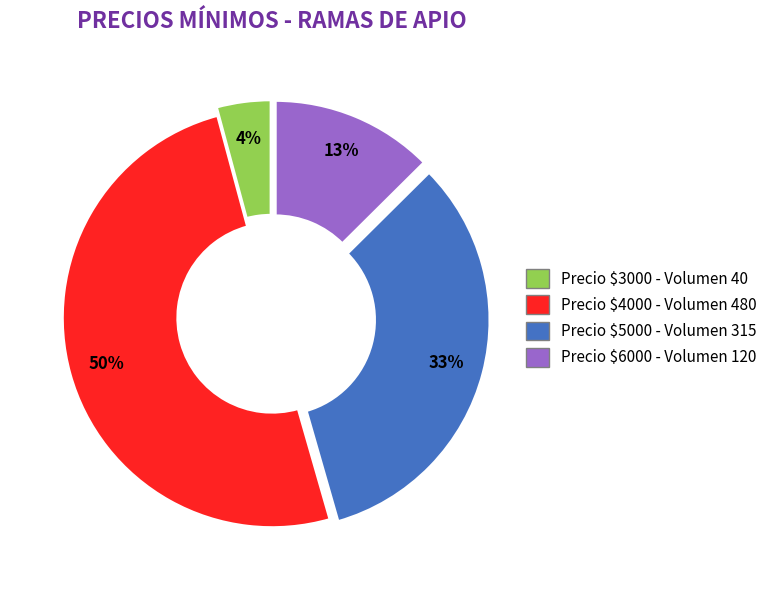

To the nearest percent, what is the average slice percentage?

25%